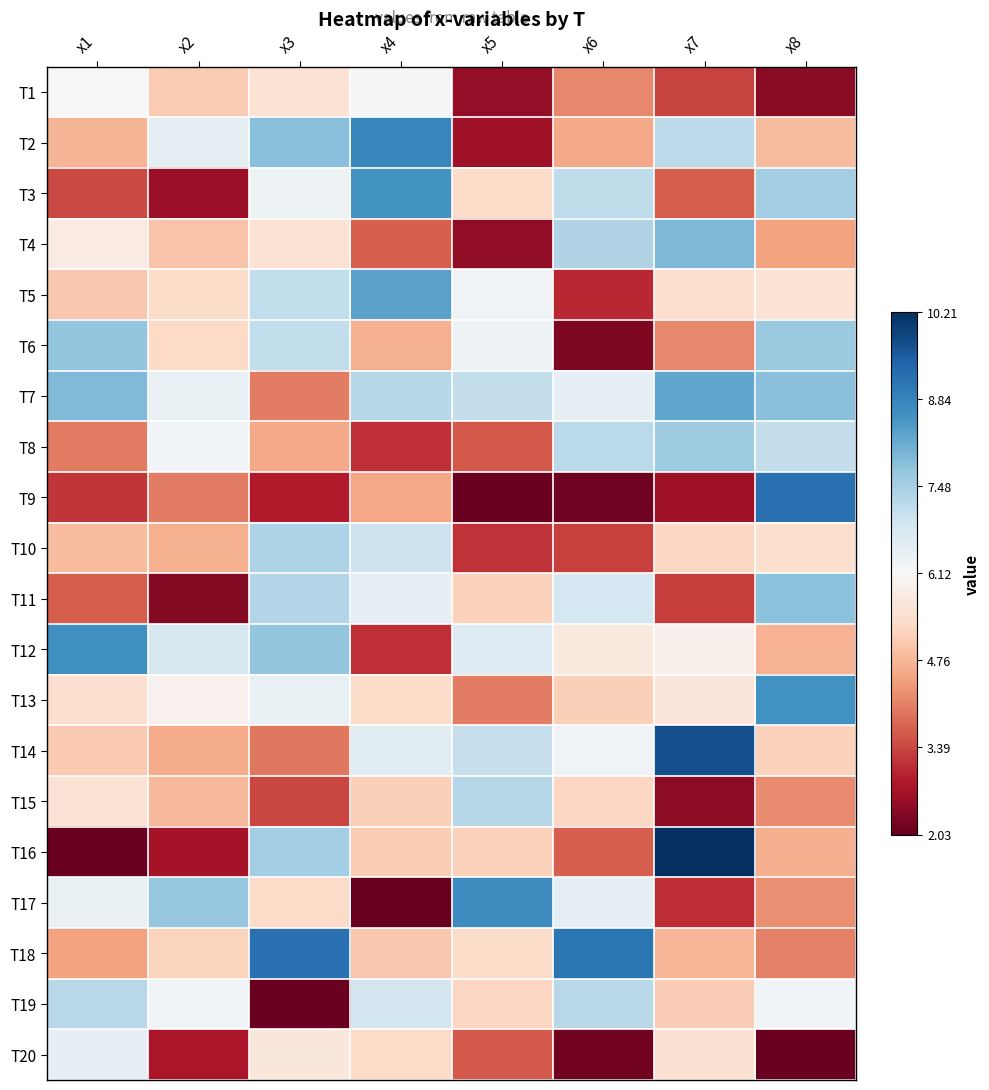

What is the total value across all series at x8?

113.8